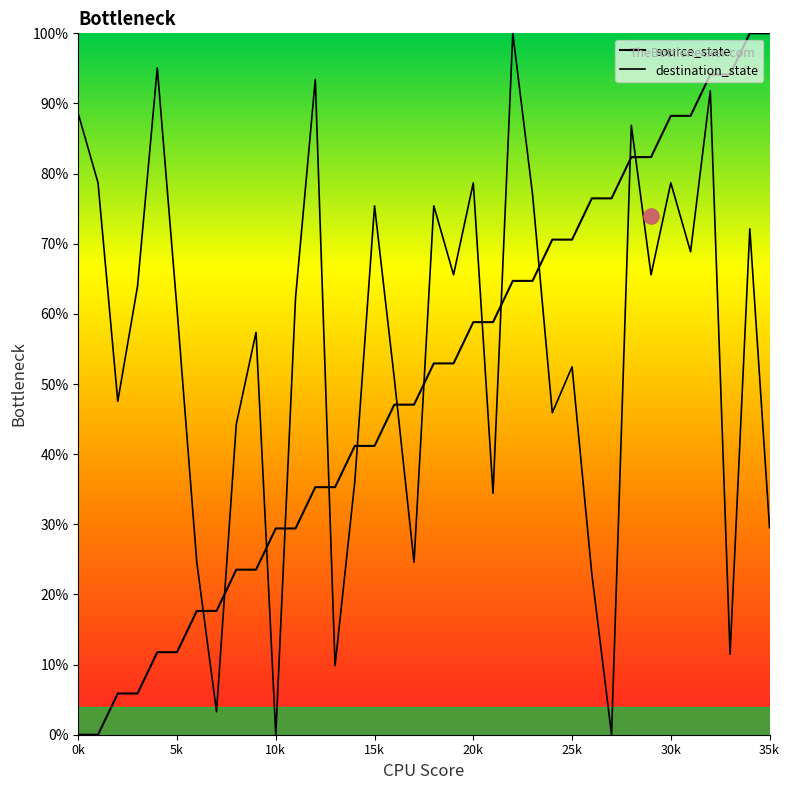

What are all the series names shown in the legend?

source_state, destination_state